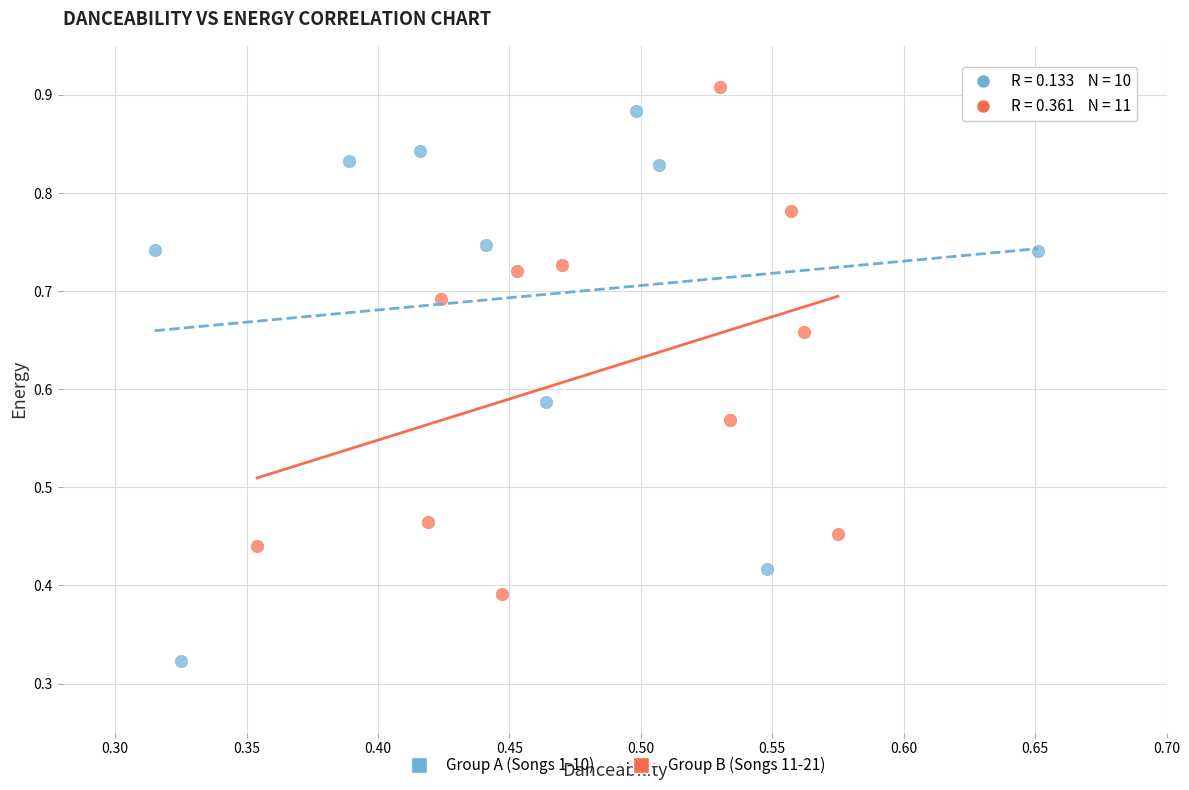

What are all the series names shown in the legend?

Group A (Songs 1-10), Group B (Songs 11-21)